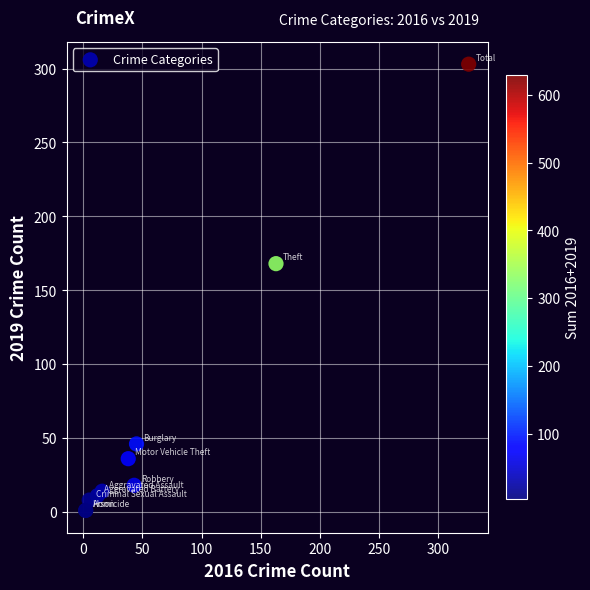

What Y value in the scatter plot is closest to 152?

168